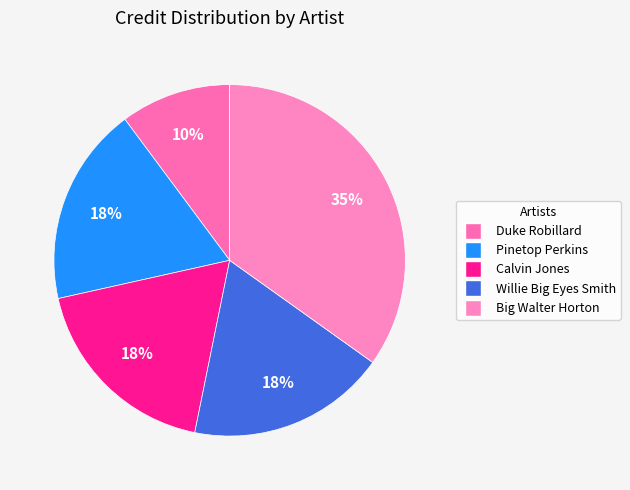

Is the sum of Big Walter Horton and Duke Robillard greater than half?

No